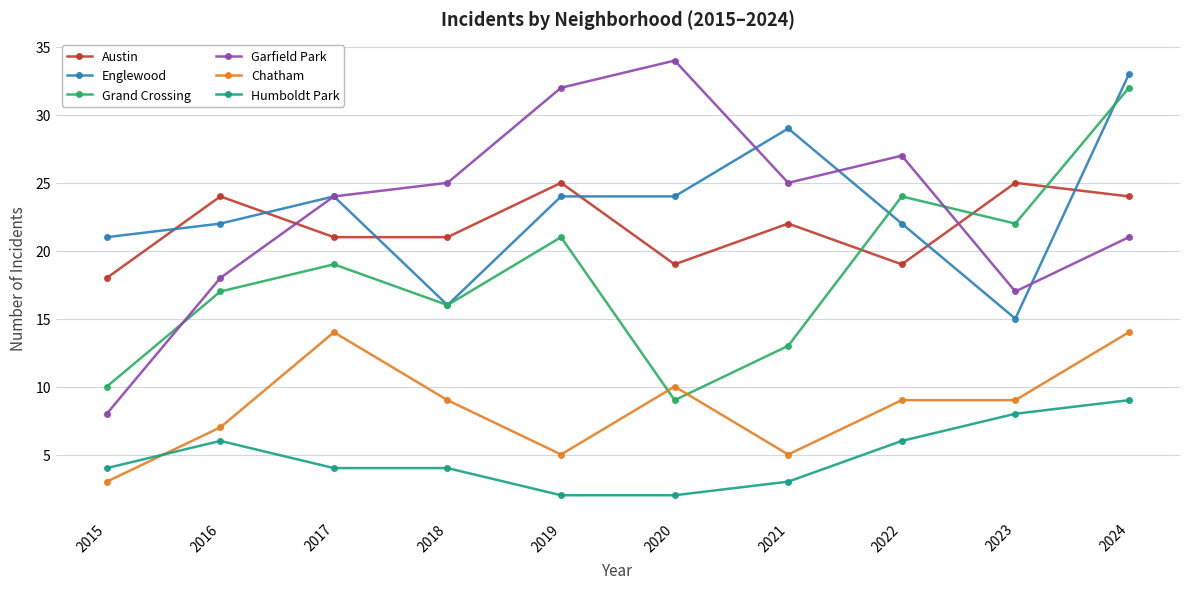

What is the maximum value shown in the chart?

34